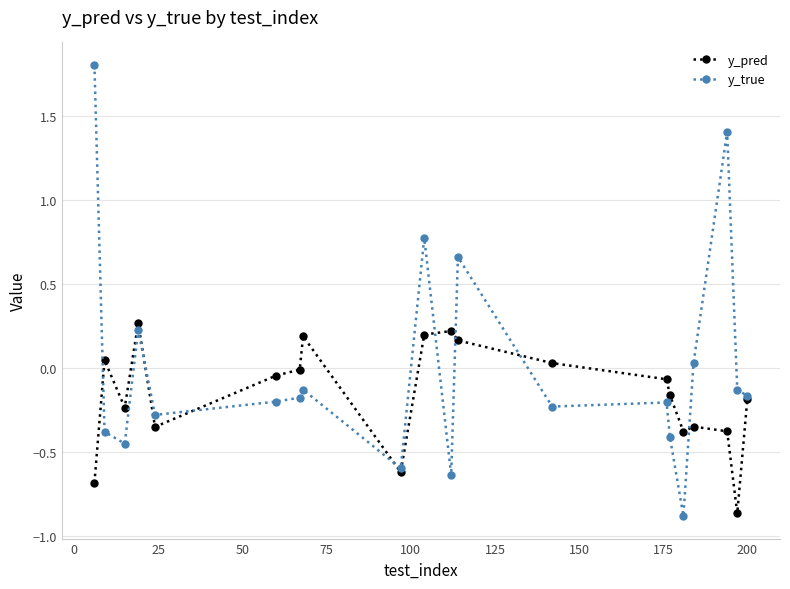

How many categories are shown in the chart?

20